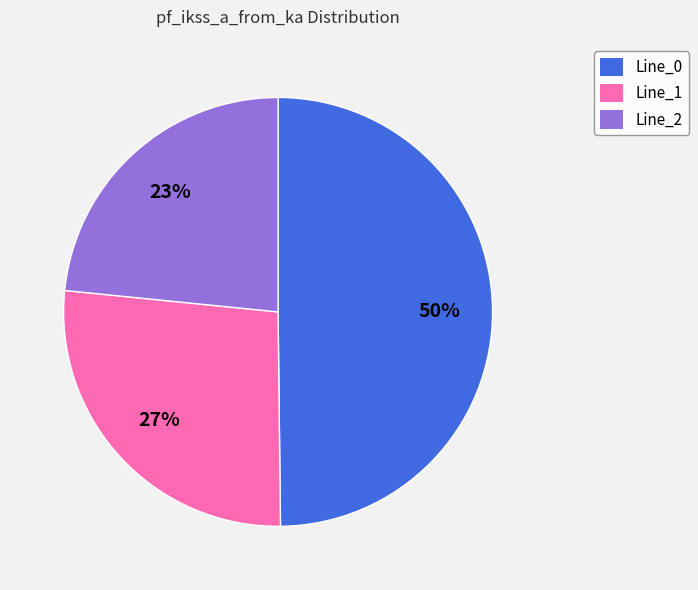

Rank the categories by value from highest to lowest.

Line_0, Line_1, Line_2